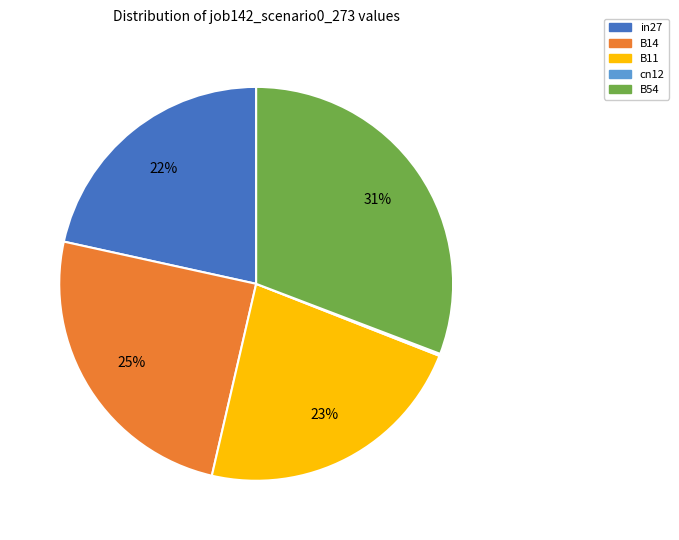

To the nearest percent, what is the difference between the largest and smallest slice percentages?

31%